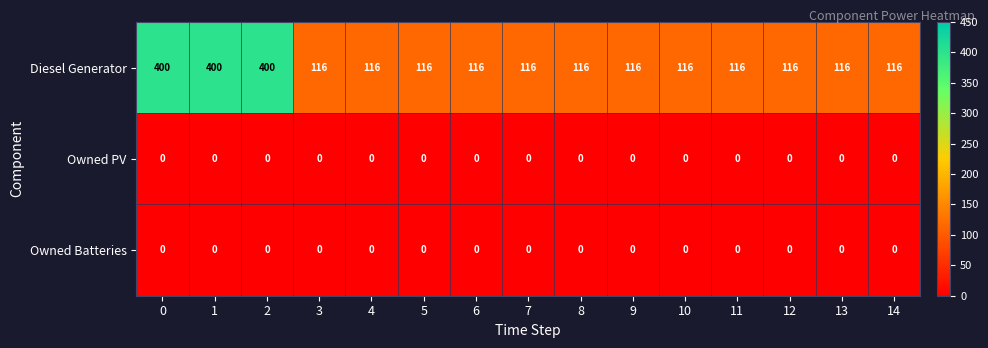

Which series has the largest total across all categories?

Diesel Generator